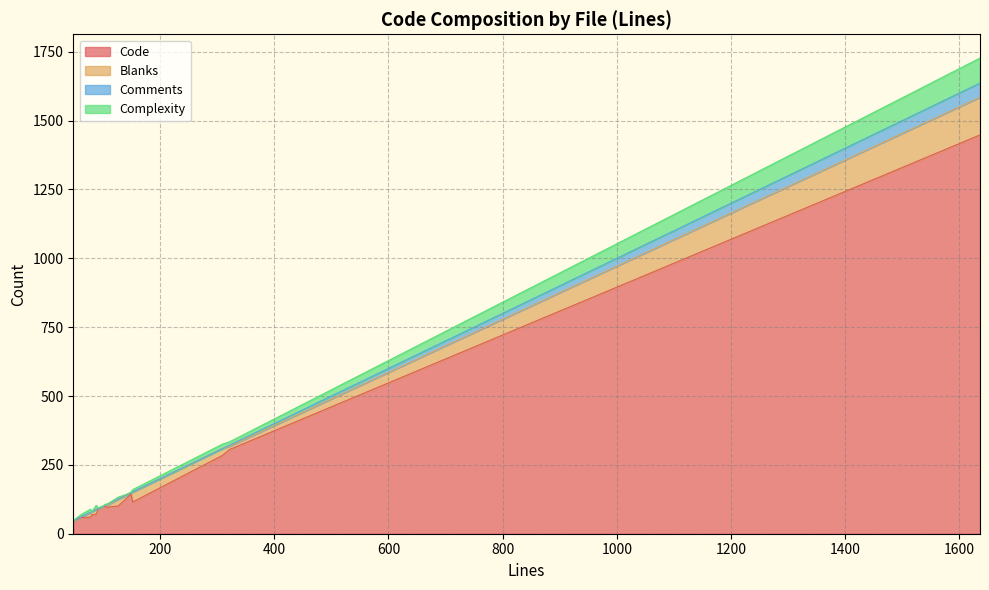

The value of Code at Shopping.vue is 58. True or false?

False